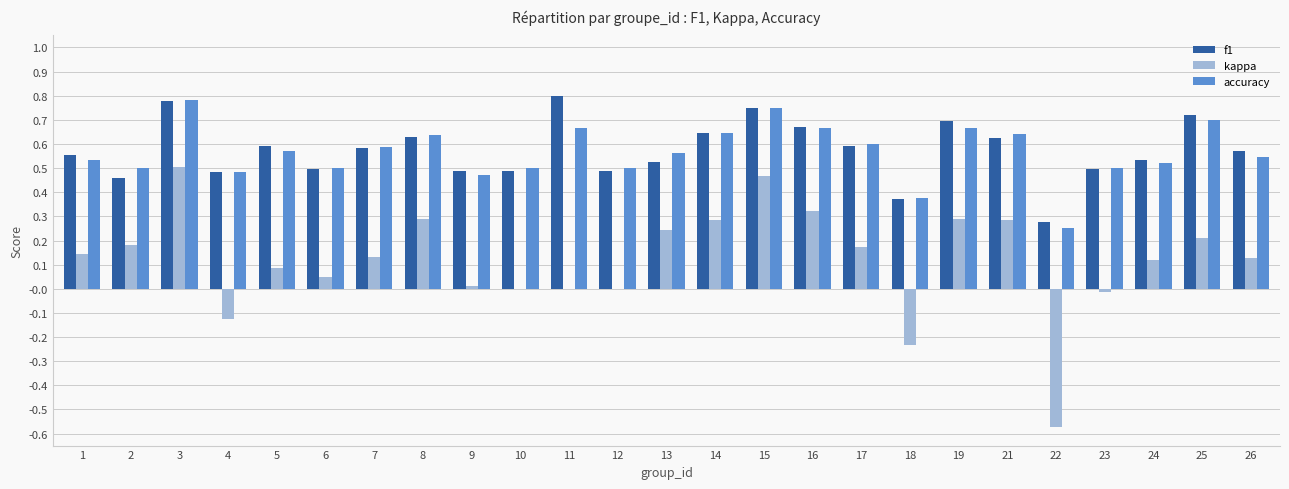

What is the sum of all kappa values?

3.0